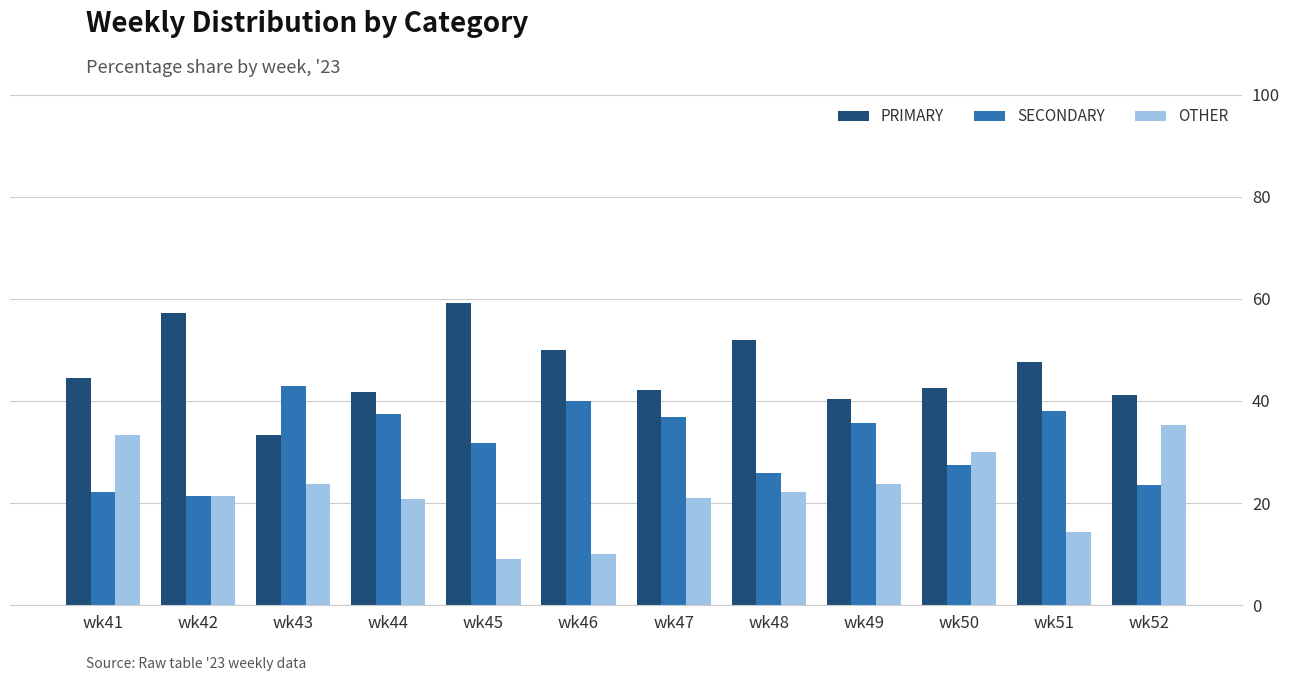

What is the greatest value displayed?

59.1